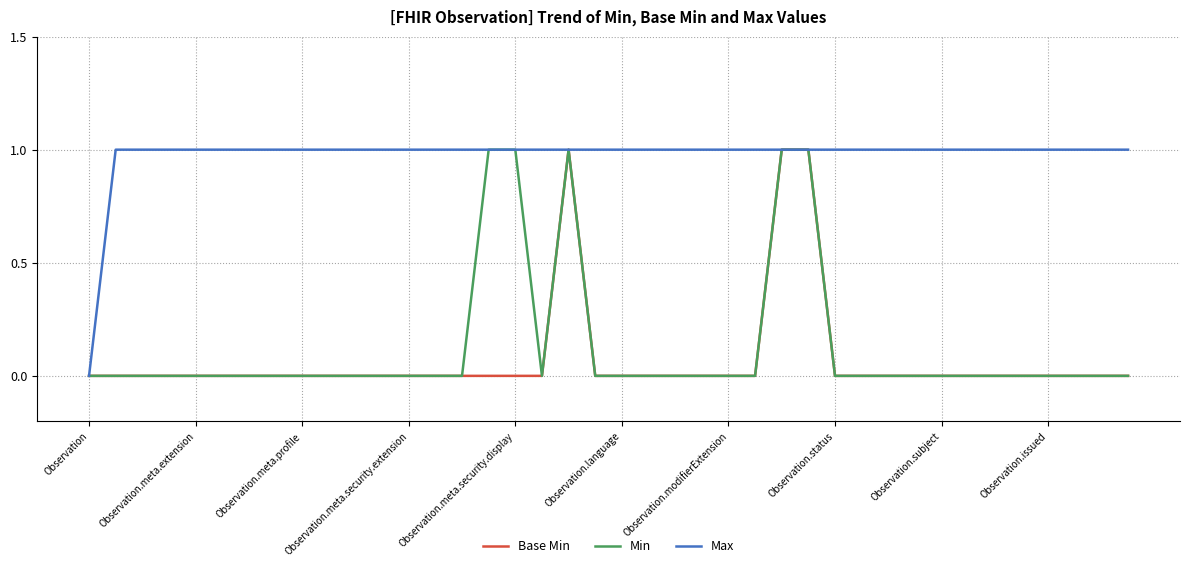

Which series has the largest total across all categories?

Max